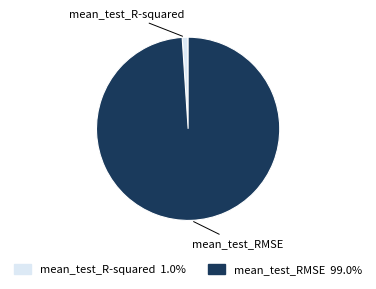

Does mean_test_R-squared 1.0% represent more than half of the total?

No